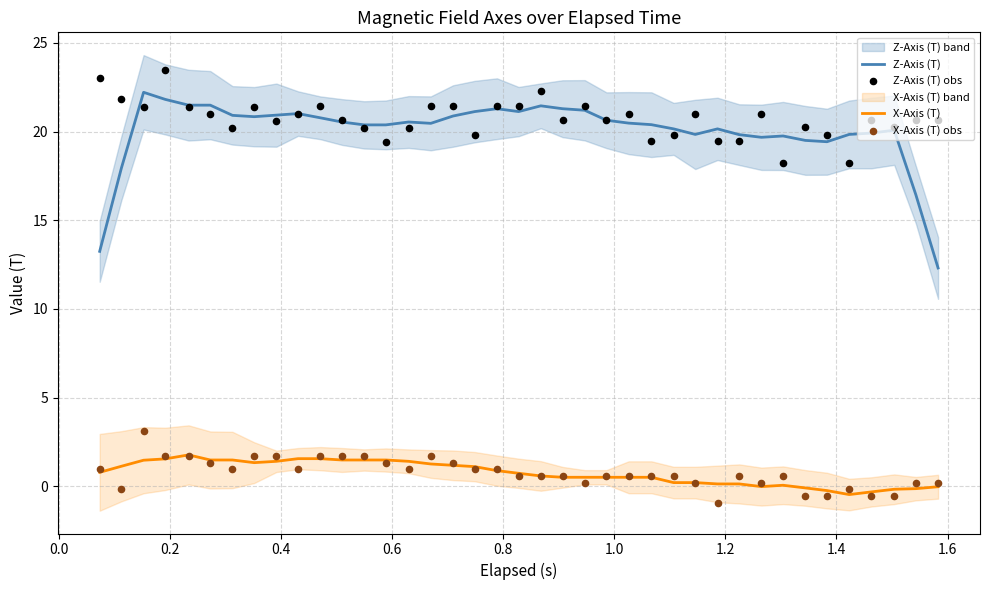

True or false: X-Axis (T) and Z-Axis (T) cross at least once.

False